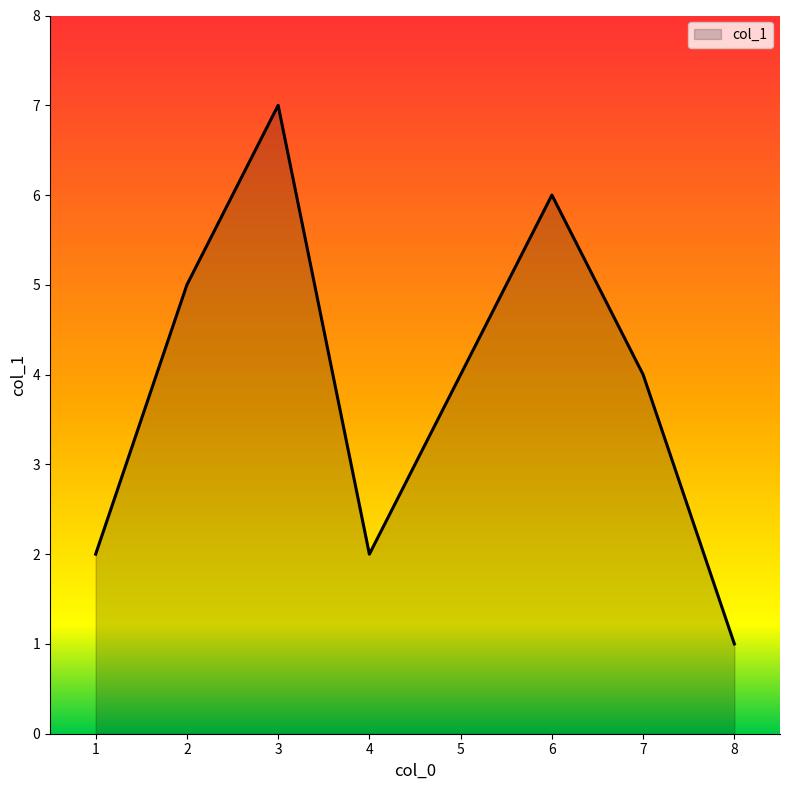

What is the difference between the values at 2 and 6?

1